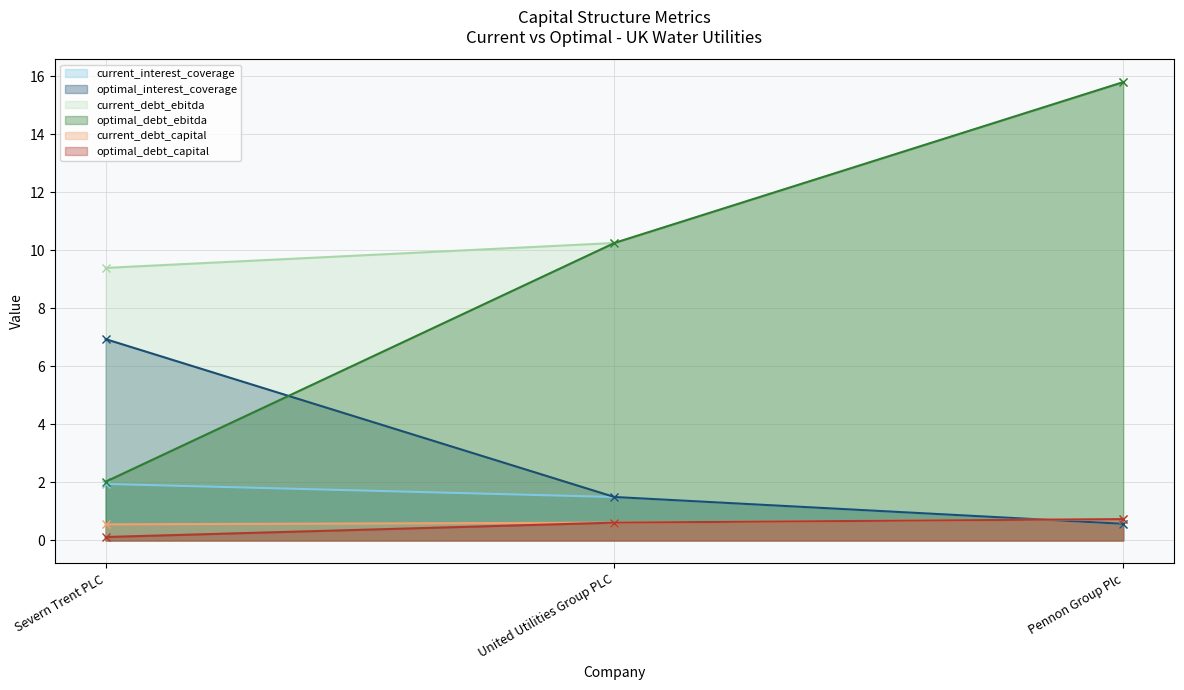

What position from the left is United Utilities Group PLC?

2